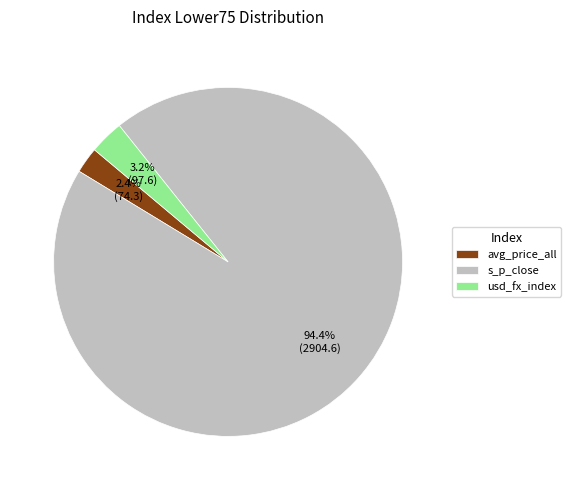

To the nearest percent, what is the combined percentage of avg_price_all and usd_fx_index?

6%